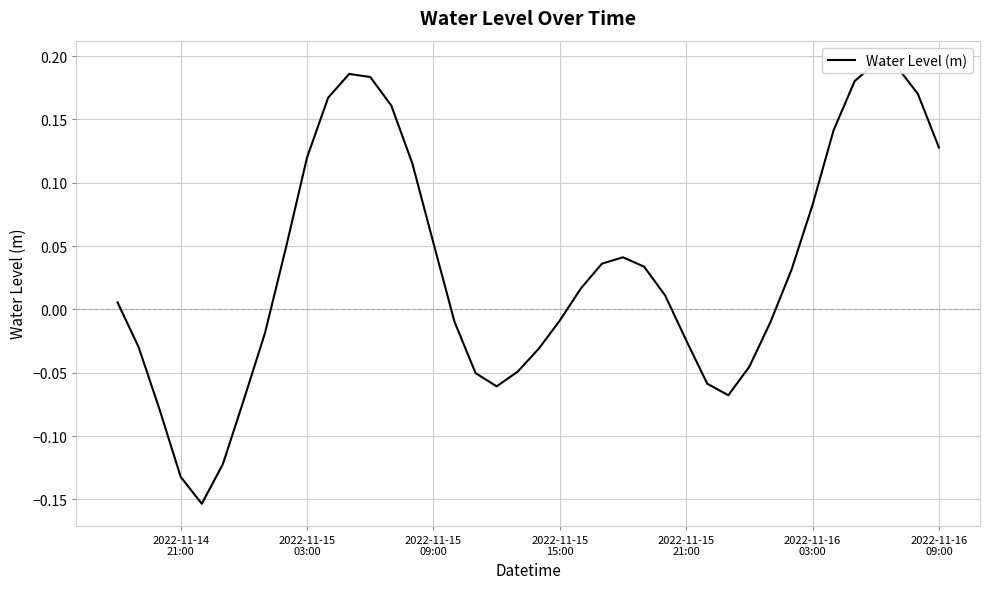

How many lines are shown in the chart?

1